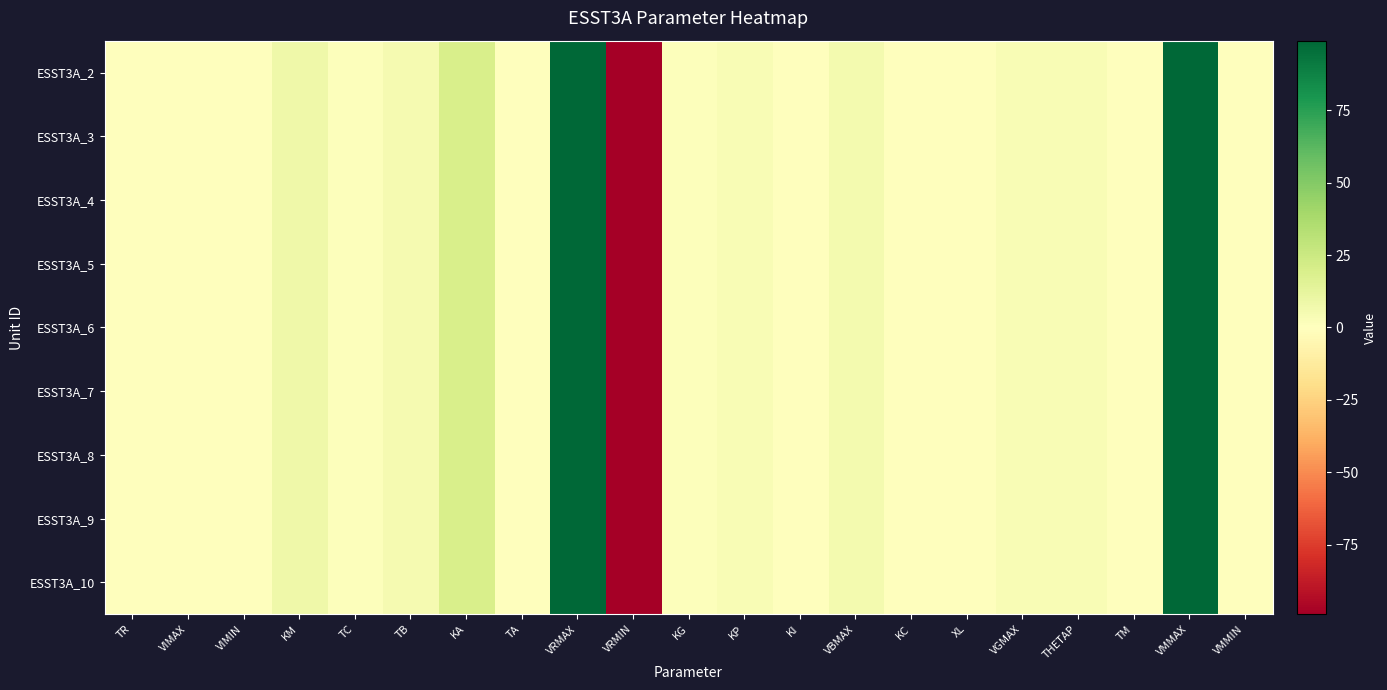

Reading left to right, list all the values displayed in this chart.

ESST3A_2: TR=0.0	VIMAX=0.2	VIMIN=-0.2	KM=8.0	TC=1.0	TB=5.0	KA=20.0	TA=0.0	VRMAX=99.0	VRMIN=-99.0	KG=1.0	KP=3.7	KI=0.4	VBMAX=5.5	KC=0.0	XL=0.0	VGMAX=3.9	THETAP=3.3	TM=0.4	VMMAX=99.0	VMMIN=0.0
ESST3A_3: TR=0.0	VIMAX=0.2	VIMIN=-0.2	KM=8.0	TC=1.0	TB=5.0	KA=20.0	TA=0.0	VRMAX=99.0	VRMIN=-99.0	KG=1.0	KP=3.7	KI=0.4	VBMAX=5.5	KC=0.0	XL=0.0	VGMAX=3.9	THETAP=3.3	TM=0.4	VMMAX=99.0	VMMIN=0.0
ESST3A_4: TR=0.0	VIMAX=0.2	VIMIN=-0.2	KM=8.0	TC=1.0	TB=5.0	KA=20.0	TA=0.0	VRMAX=99.0	VRMIN=-99.0	KG=1.0	KP=3.7	KI=0.4	VBMAX=5.5	KC=0.0	XL=0.0	VGMAX=3.9	THETAP=3.3	TM=0.4	VMMAX=99.0	VMMIN=0.0
ESST3A_5: TR=0.0	VIMAX=0.2	VIMIN=-0.2	KM=8.0	TC=1.0	TB=5.0	KA=20.0	TA=0.0	VRMAX=99.0	VRMIN=-99.0	KG=1.0	KP=3.7	KI=0.4	VBMAX=5.5	KC=0.0	XL=0.0	VGMAX=3.9	THETAP=3.3	TM=0.4	VMMAX=99.0	VMMIN=0.0
ESST3A_6: TR=0.0	VIMAX=0.2	VIMIN=-0.2	KM=8.0	TC=1.0	TB=5.0	KA=20.0	TA=0.0	VRMAX=99.0	VRMIN=-99.0	KG=1.0	KP=3.7	KI=0.4	VBMAX=5.5	KC=0.0	XL=0.0	VGMAX=3.9	THETAP=3.3	TM=0.4	VMMAX=99.0	VMMIN=0.0
ESST3A_7: TR=0.0	VIMAX=0.2	VIMIN=-0.2	KM=8.0	TC=1.0	TB=5.0	KA=20.0	TA=0.0	VRMAX=99.0	VRMIN=-99.0	KG=1.0	KP=3.7	KI=0.4	VBMAX=5.5	KC=0.0	XL=0.0	VGMAX=3.9	THETAP=3.3	TM=0.4	VMMAX=99.0	VMMIN=0.0
ESST3A_8: TR=0.0	VIMAX=0.2	VIMIN=-0.2	KM=8.0	TC=1.0	TB=5.0	KA=20.0	TA=0.0	VRMAX=99.0	VRMIN=-99.0	KG=1.0	KP=3.7	KI=0.4	VBMAX=5.5	KC=0.0	XL=0.0	VGMAX=3.9	THETAP=3.3	TM=0.4	VMMAX=99.0	VMMIN=0.0
ESST3A_9: TR=0.0	VIMAX=0.2	VIMIN=-0.2	KM=8.0	TC=1.0	TB=5.0	KA=20.0	TA=0.0	VRMAX=99.0	VRMIN=-99.0	KG=1.0	KP=3.7	KI=0.4	VBMAX=5.5	KC=0.0	XL=0.0	VGMAX=3.9	THETAP=3.3	TM=0.4	VMMAX=99.0	VMMIN=0.0
ESST3A_10: TR=0.0	VIMAX=0.2	VIMIN=-0.2	KM=8.0	TC=1.0	TB=5.0	KA=20.0	TA=0.0	VRMAX=99.0	VRMIN=-99.0	KG=1.0	KP=3.7	KI=0.4	VBMAX=5.5	KC=0.0	XL=0.0	VGMAX=3.9	THETAP=3.3	TM=0.4	VMMAX=99.0	VMMIN=0.0